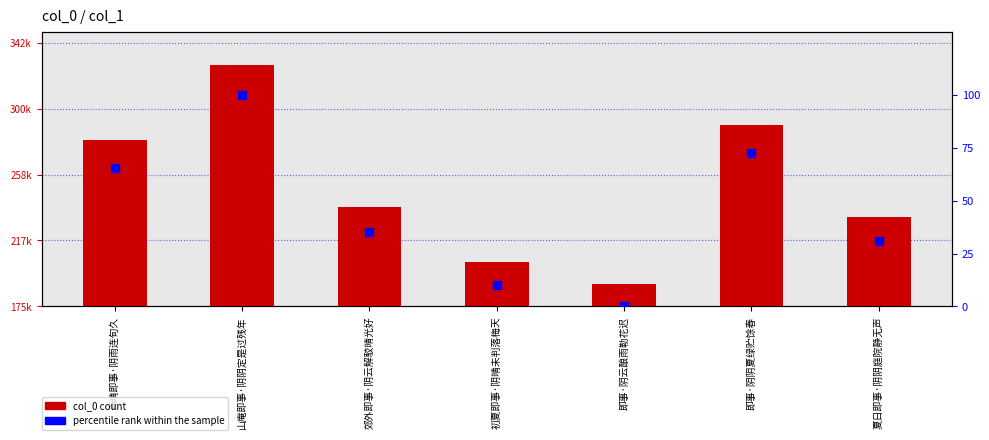

Is the value of col_0 at 山庵即事·阴阴定是过残年 greater than the value of percentile rank within the sample at 即事·阴云酿雨勒花迟?

Yes